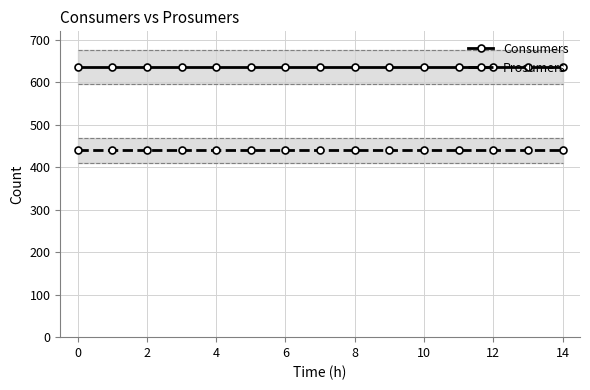

Does the chart have visible grid lines?

Yes